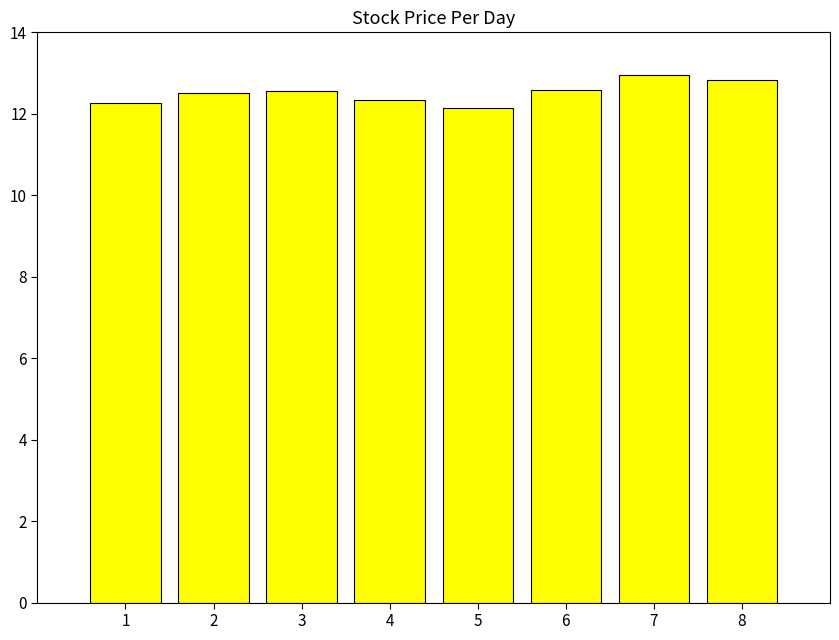

What is the smallest value displayed?

12.1